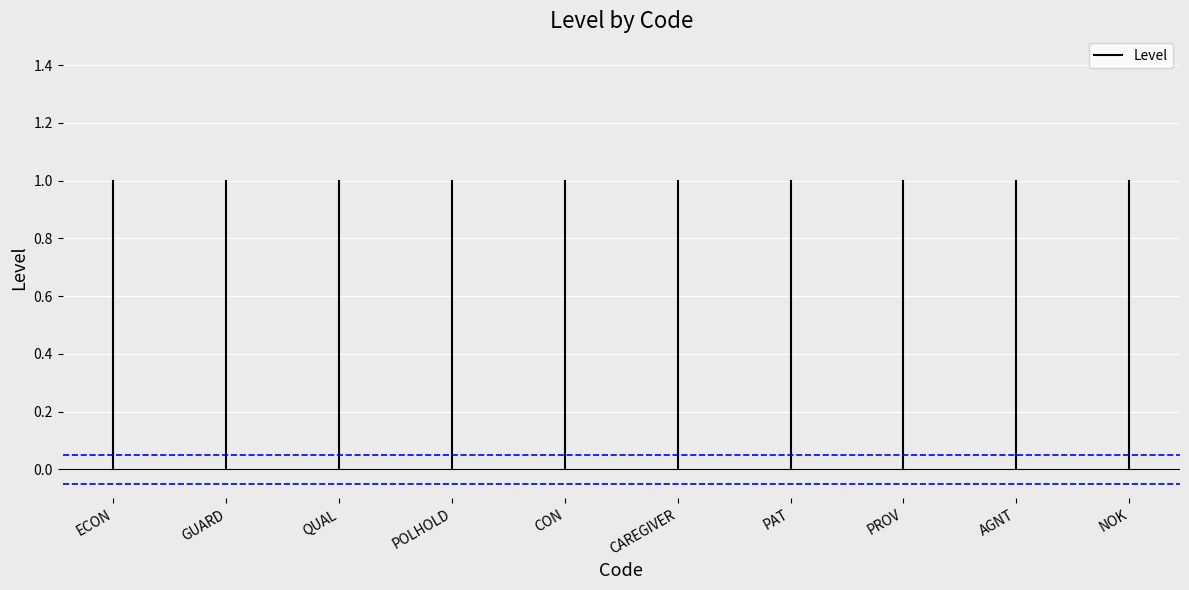

Which label corresponds to the smallest value in the chart?

ECON